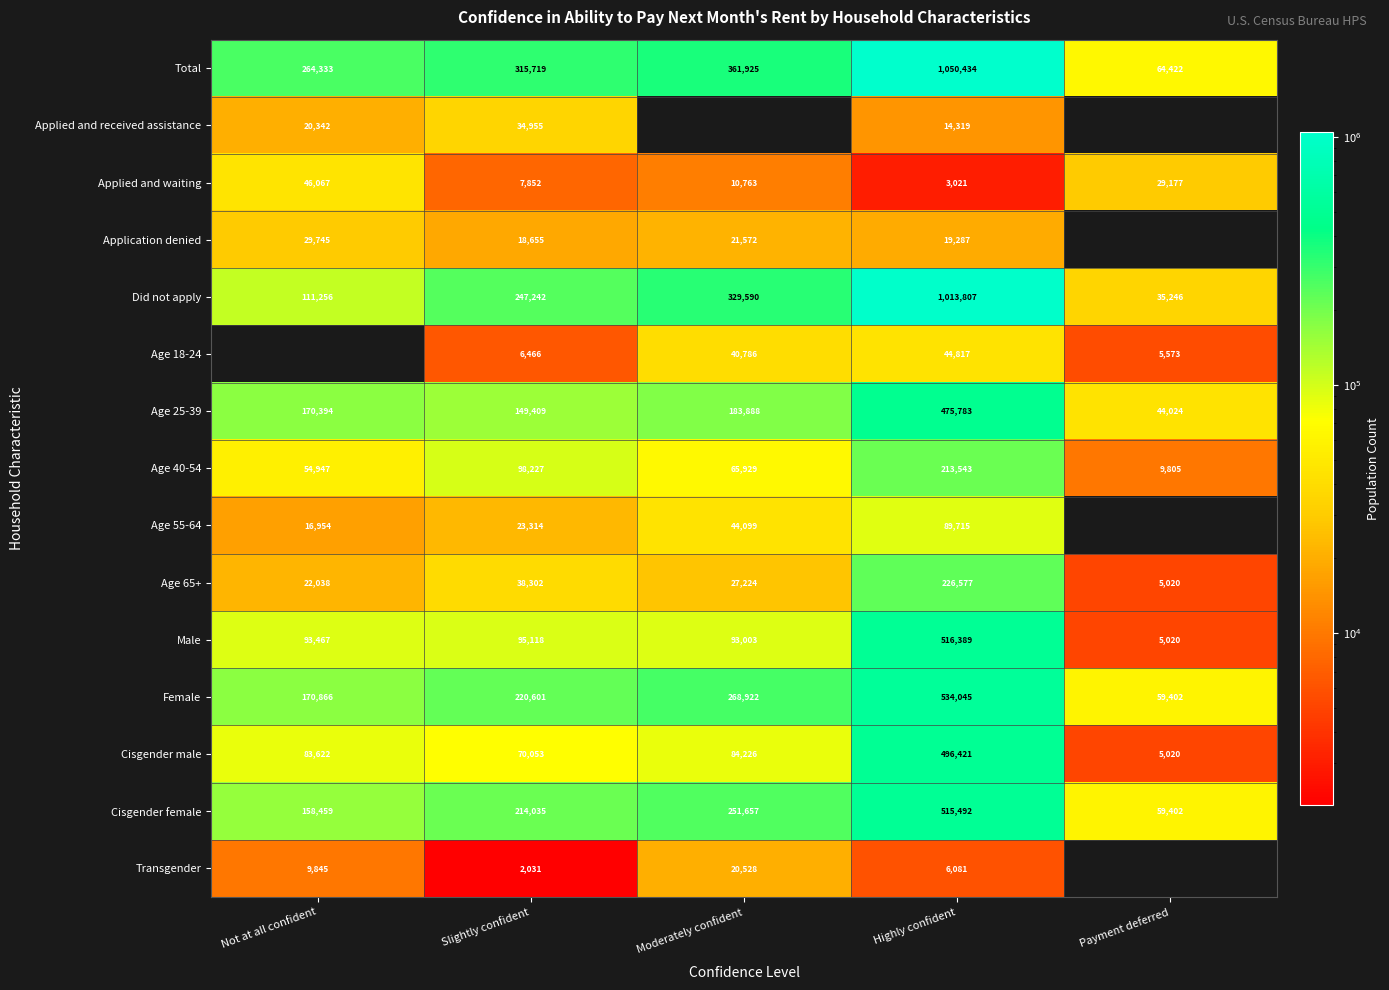

Is it true that Age 65+ equals 16974 at Moderately confident?

False